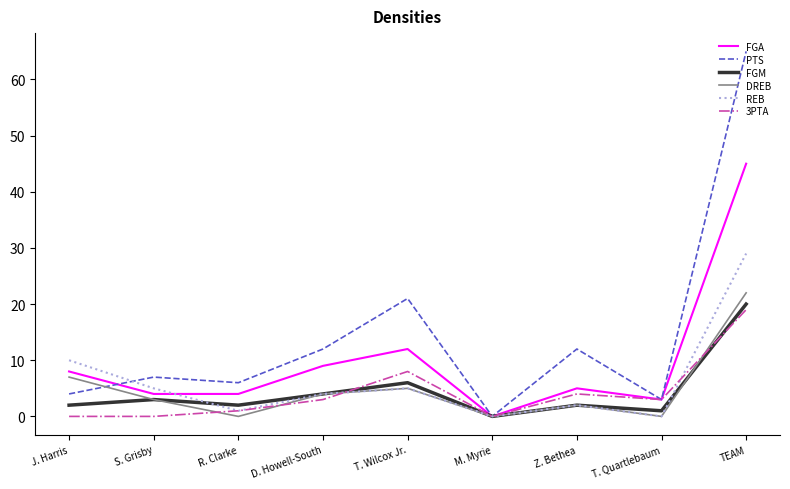

Which category has the highest value in the DREB series?

TEAM